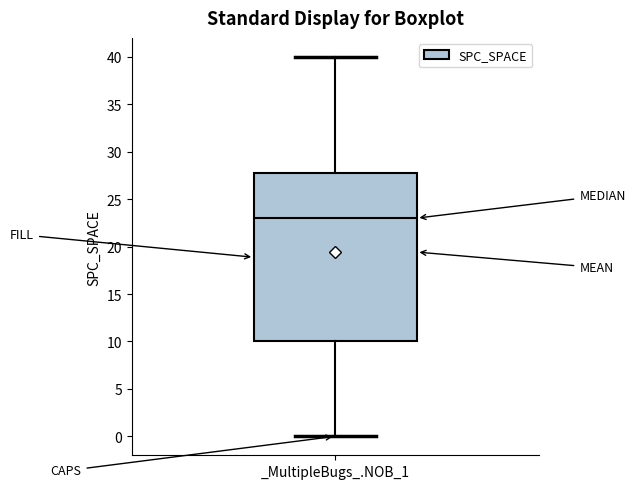

Read this box plot against the y-axis: the position of the median line, the range covered by the box, and the ends of both whiskers. The values are not printed on the chart, so give them approximately, as read against the axis.

median 23, box 10 to 28, whiskers 0 to 40